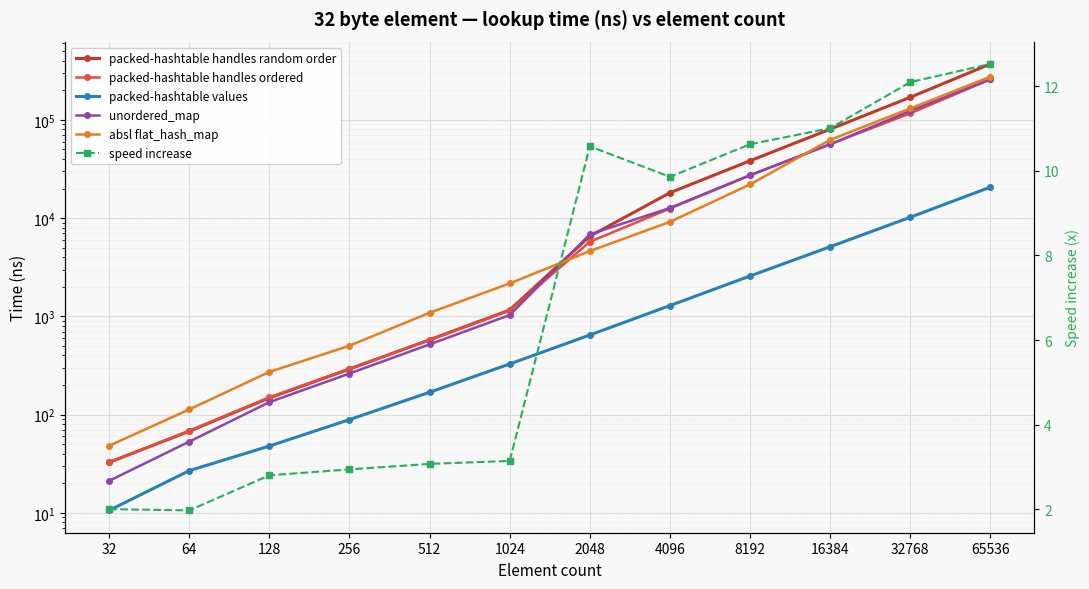

What is the value of the packed-hashtable values point at the 8th from the left?

1288.0